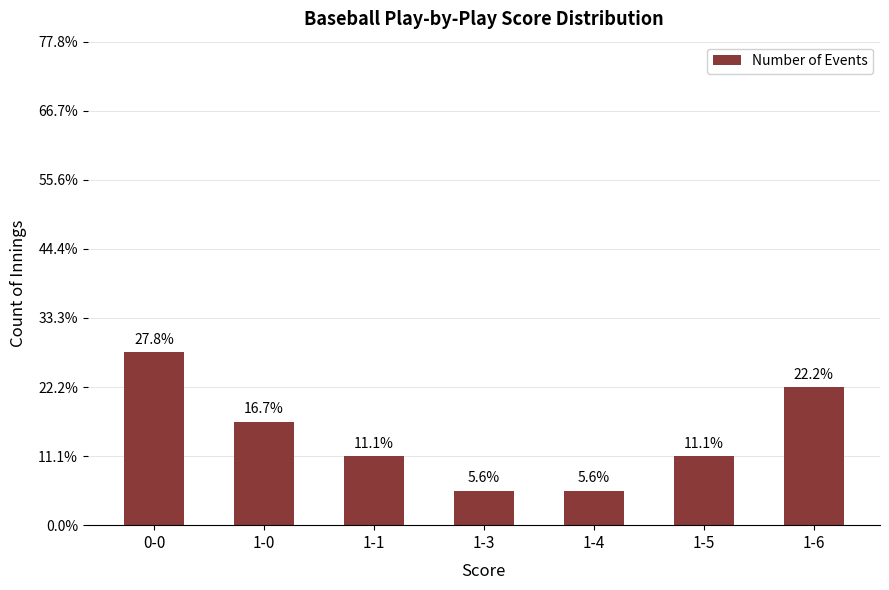

Does the chart contain any negative values?

No